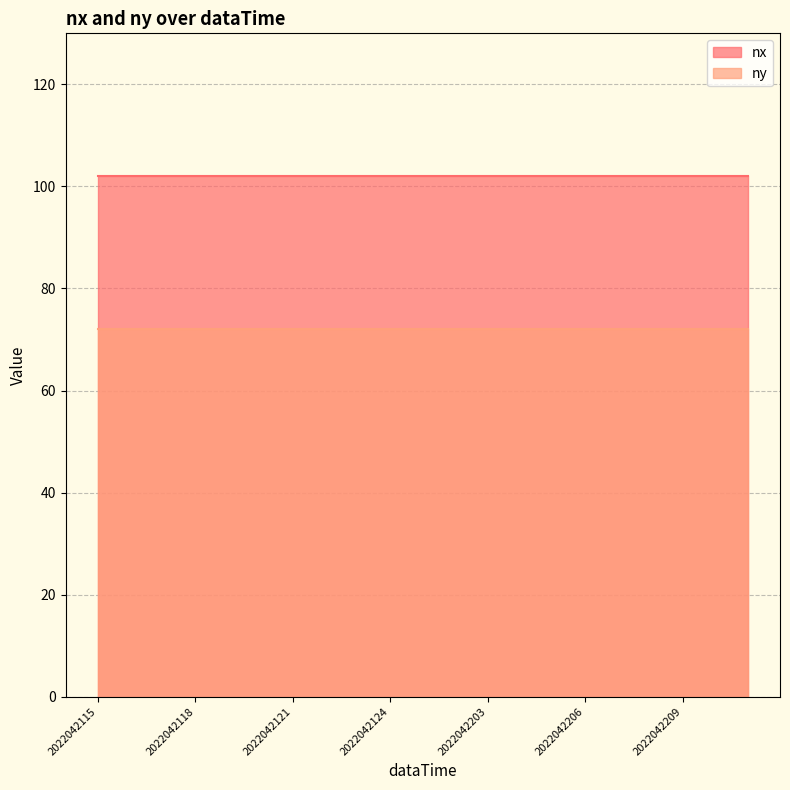

Between 2022042202 and 2022042203, which is larger?

2022042202